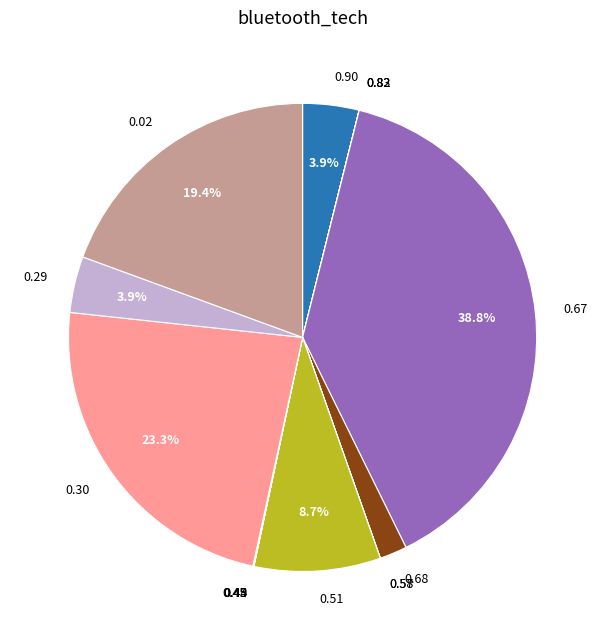

To the nearest percent, what is the difference between the largest and smallest slice percentages?

39%